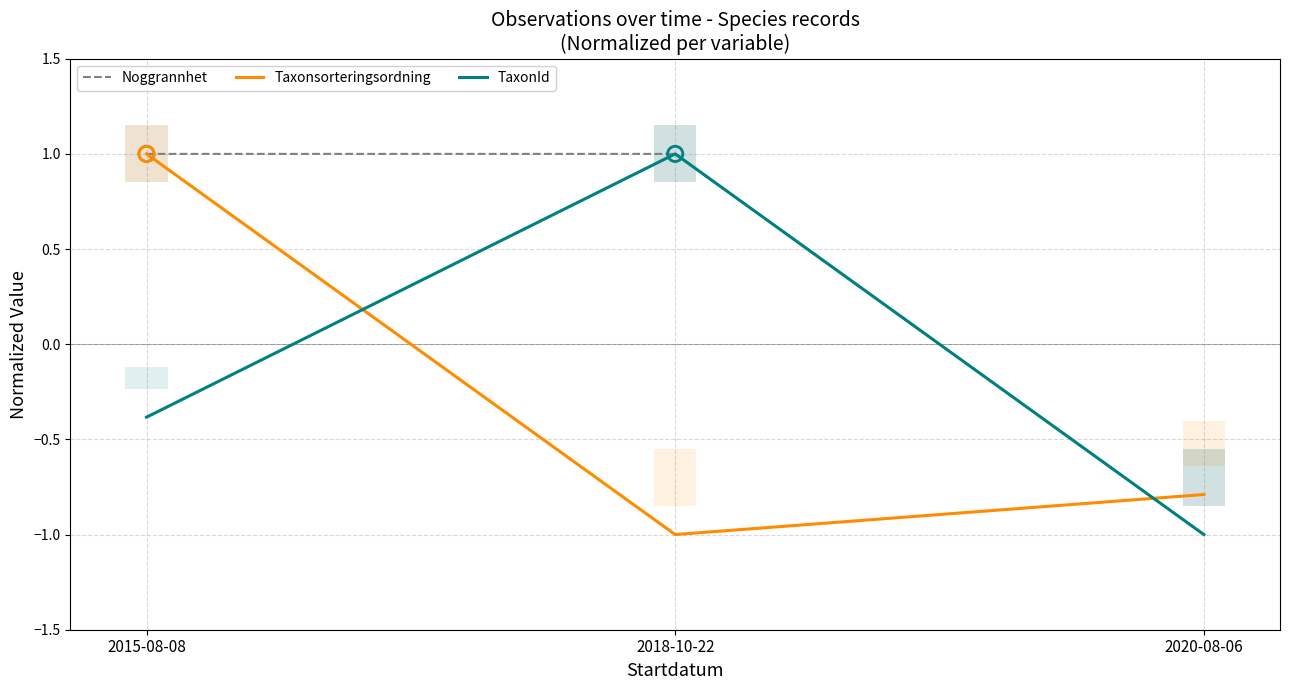

Is the value of TaxonId at 2020-08-06 greater than the value of Noggrannhet at 2018-10-22?

No